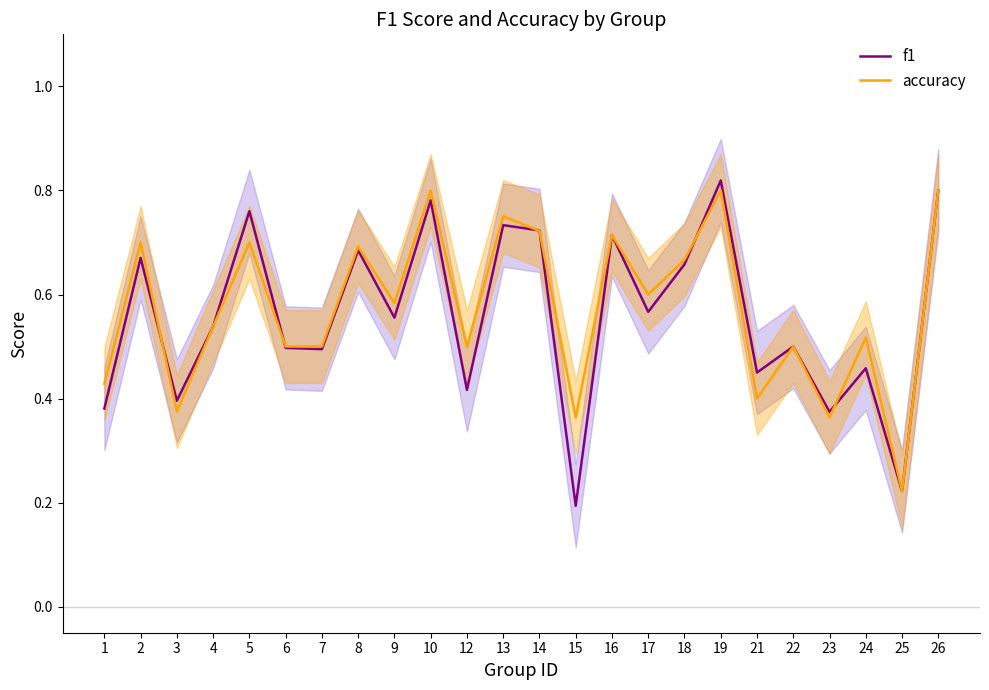

List the labels in order of accuracy value, largest first.

10, 19, 26, 13, 14, 16, 2, 5, 8, 18, 17, 9, 4, 24, 6, 7, 12, 22, 1, 21, 3, 15, 23, 25